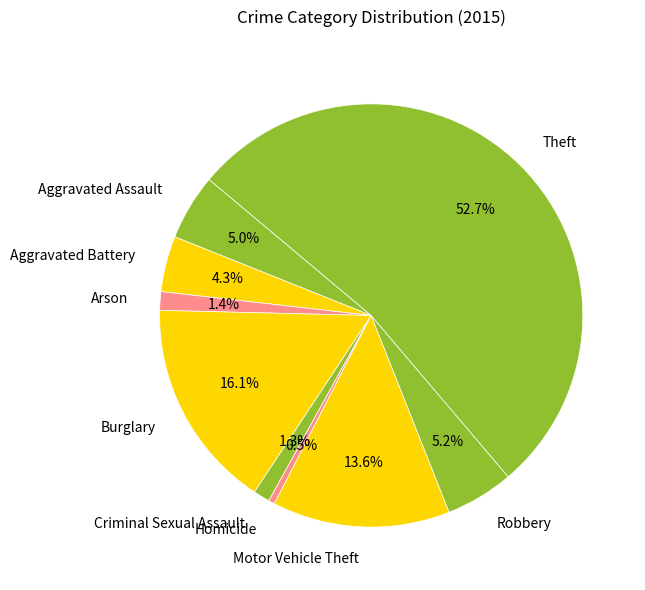

Is the sum of Arson and Aggravated Assault greater than half?

No